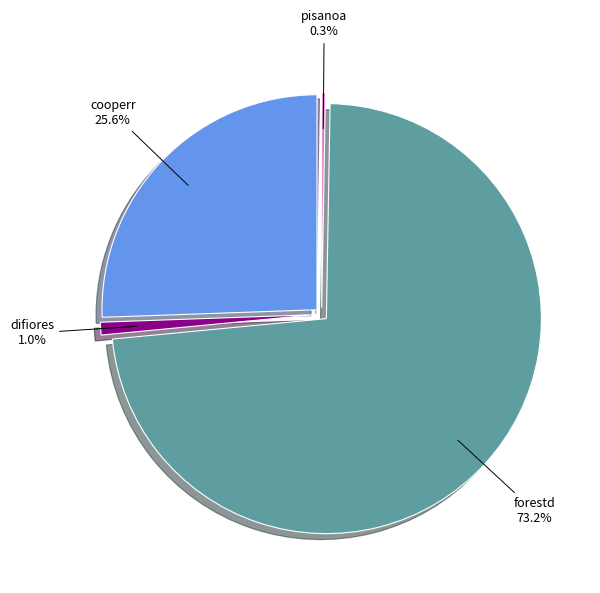

Combined, do cooperr and forestd account for over 50%?

Yes